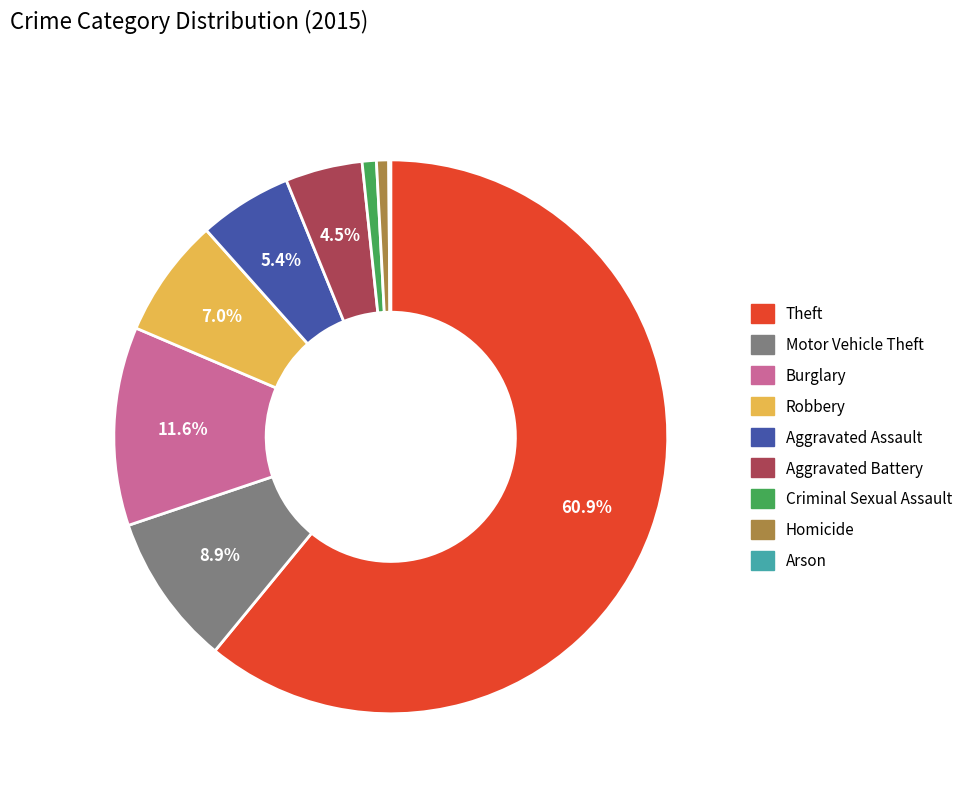

Does Theft account for over 50% of the chart?

Yes